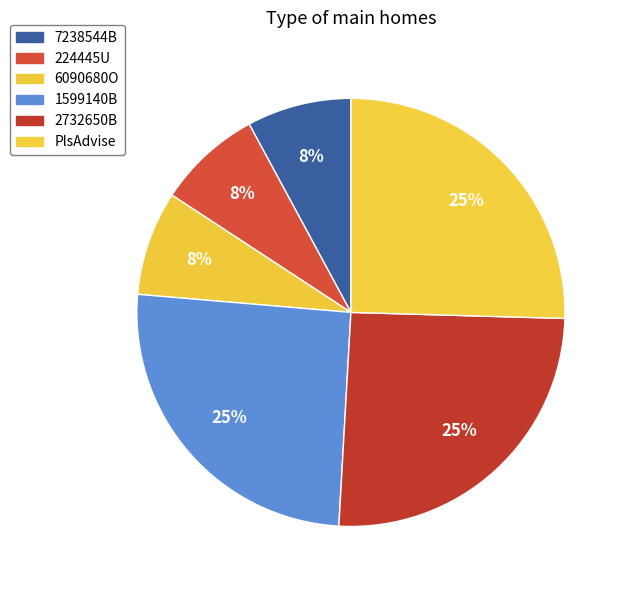

Count the number of slices in the pie.

6